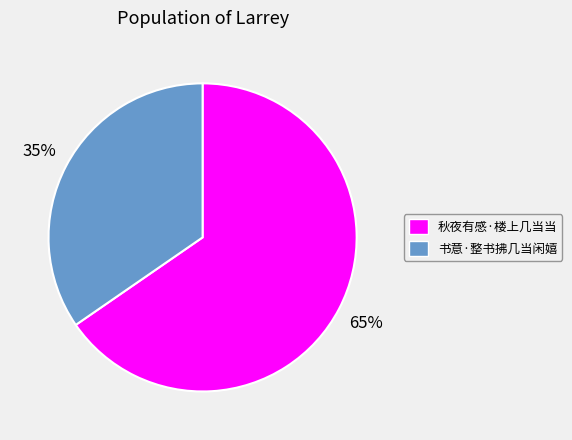

To the nearest percent, what portion does 秋夜有感·楼上几当当 represent?

65%